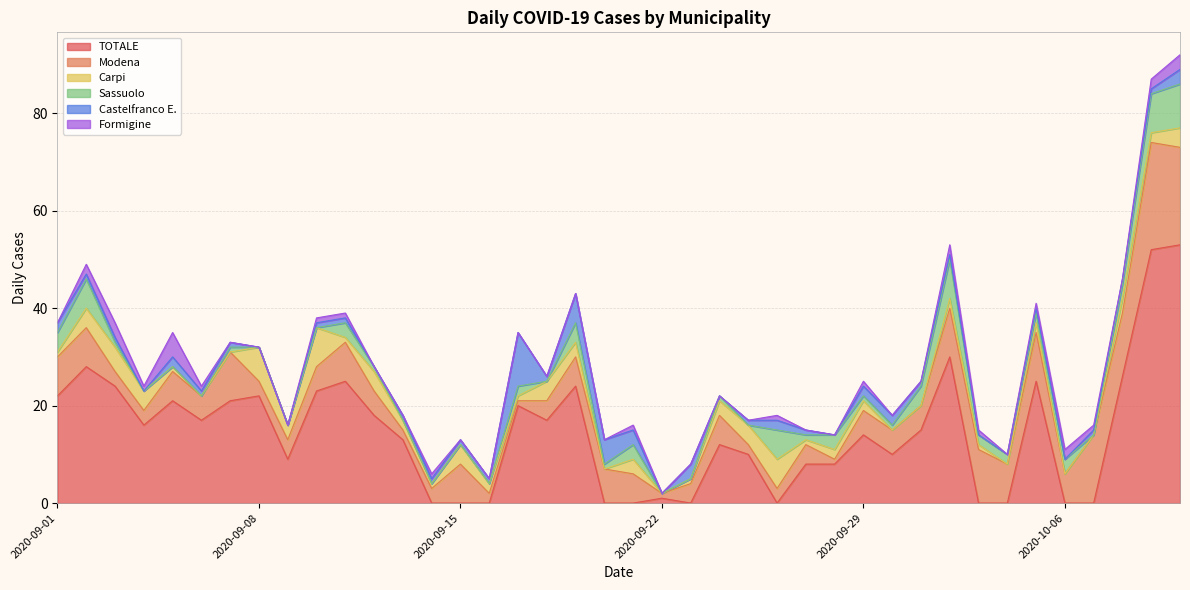

What are all the series names shown in the legend?

TOTALE, Modena, Carpi, Sassuolo, Castelfranco E., Formigine